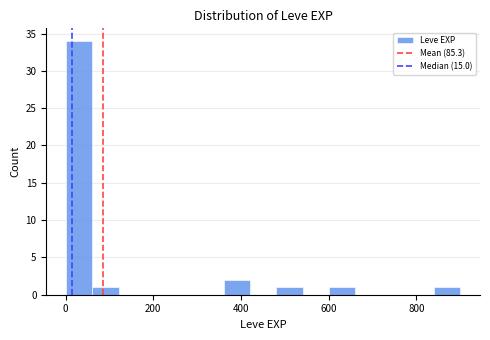

Around what value on the x-axis is the tallest bar? Give the approximate position of its centre, as read against the axis.

40